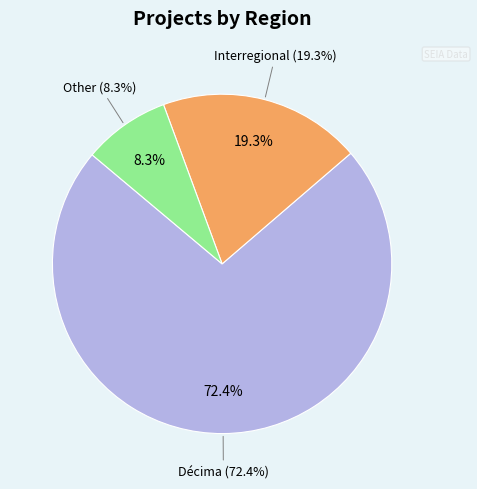

Is the sum of Other and Décima greater than half?

Yes